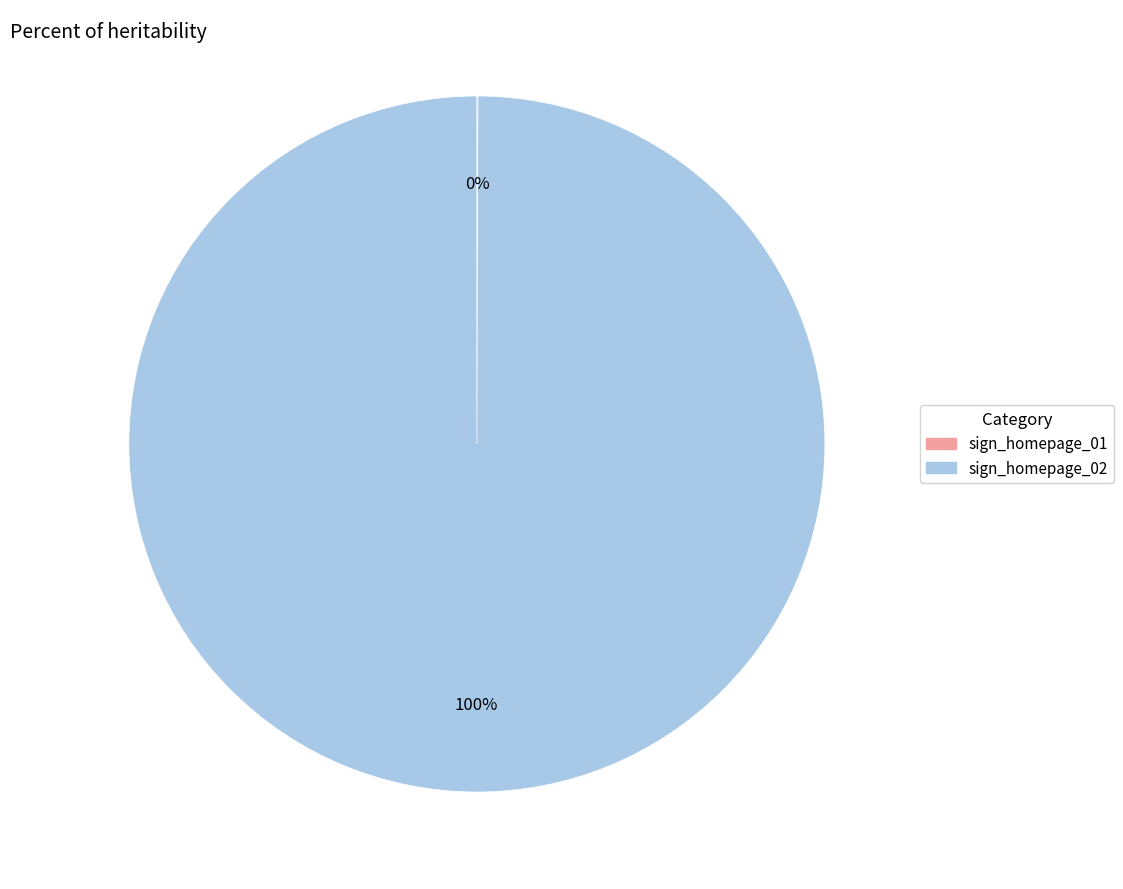

What percentage is the sign_homepage_02 slice, to the nearest percent?

100%